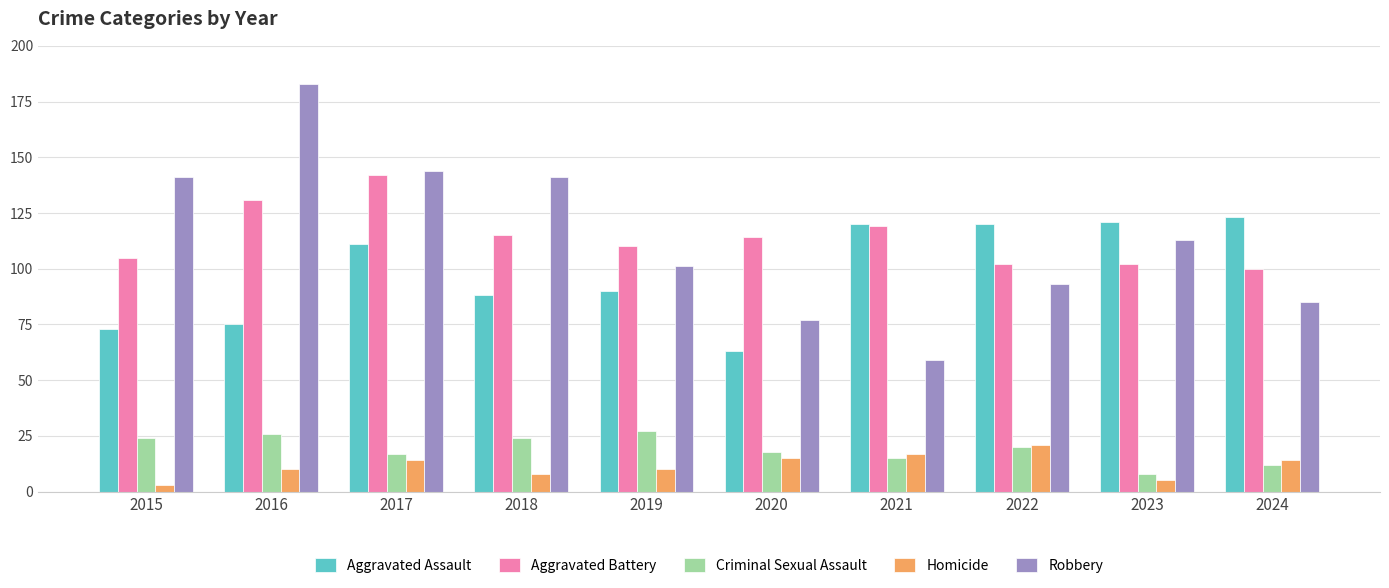

What is the difference between the second highest and second lowest values in the Aggravated Assault series?

48